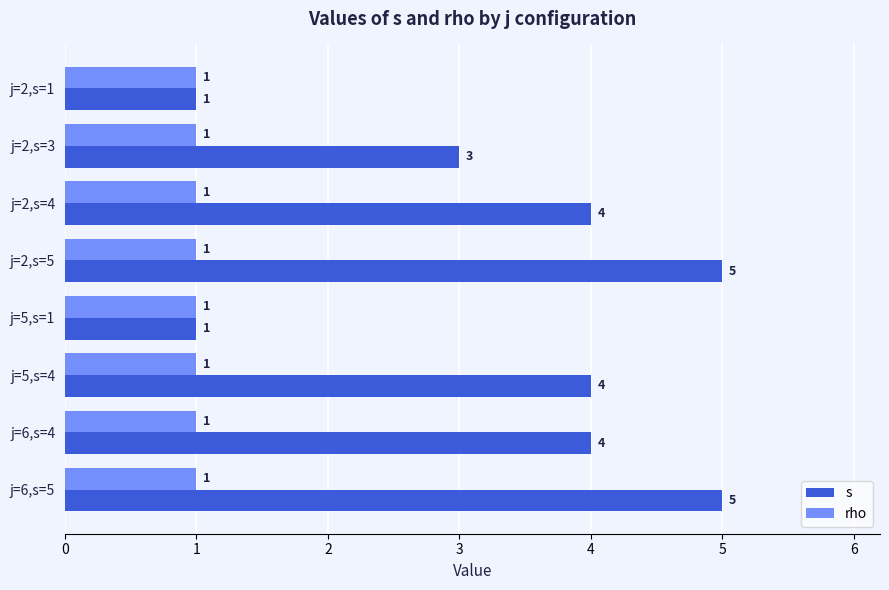

What are all the series names shown in the legend?

s, rho